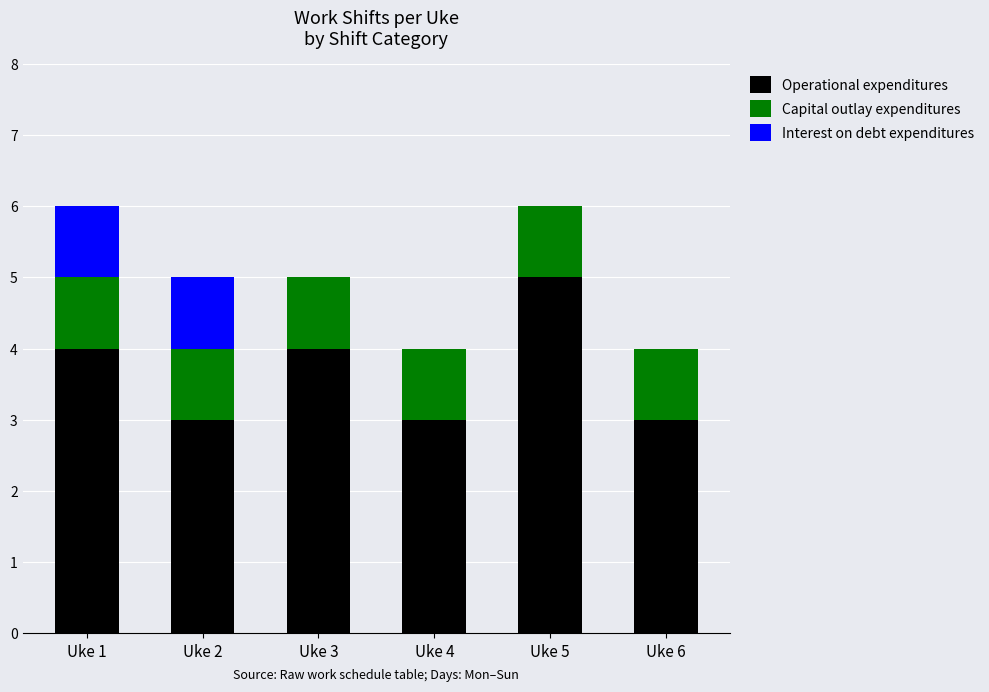

True or false: Operational expenditures has a value of 5 at Uke 5.

True